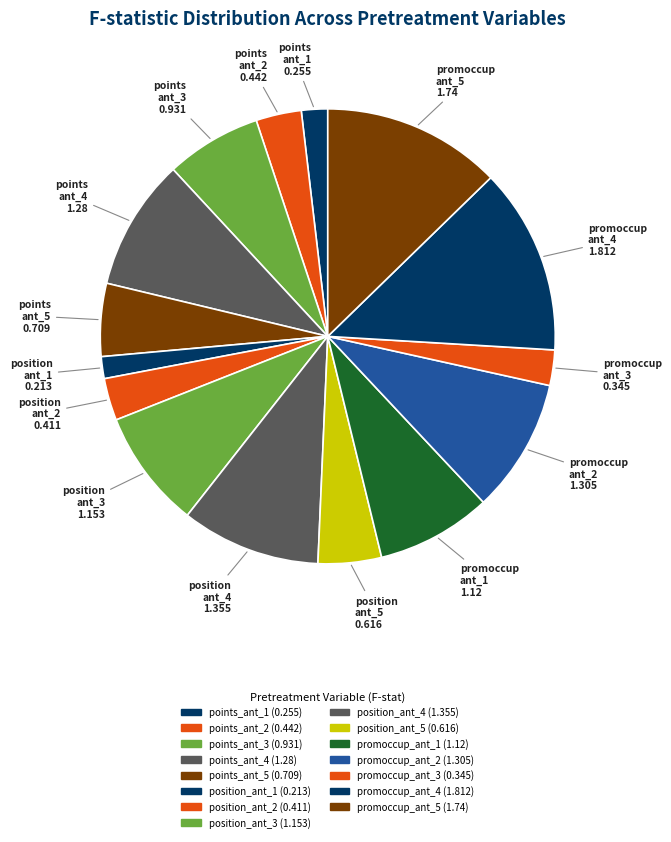

What percentage is the promoccup_ant_5 slice, to the nearest percent?

13%